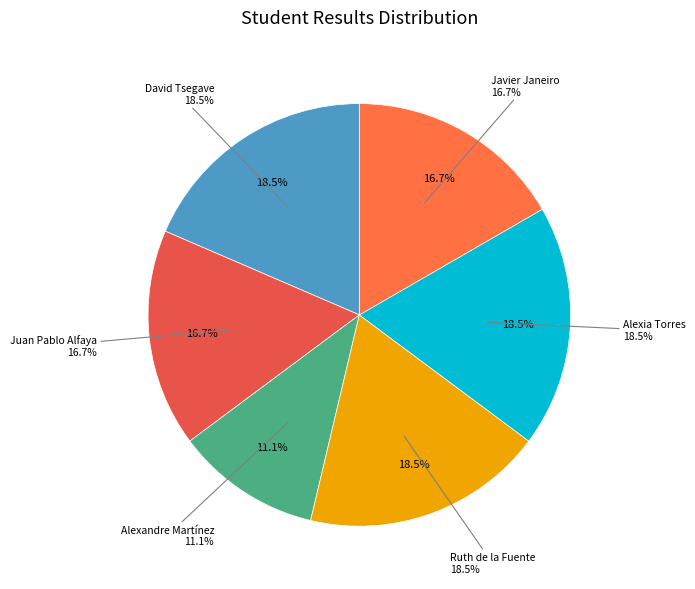

How many slices are in this pie chart?

6